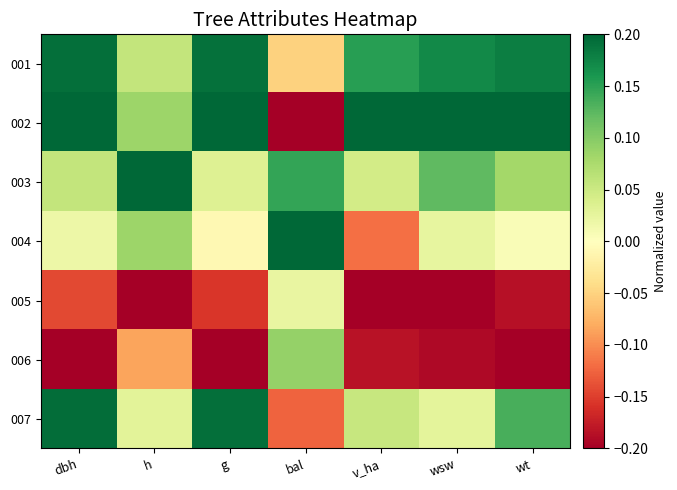

At how many categories does at least one series exceed 0?

7